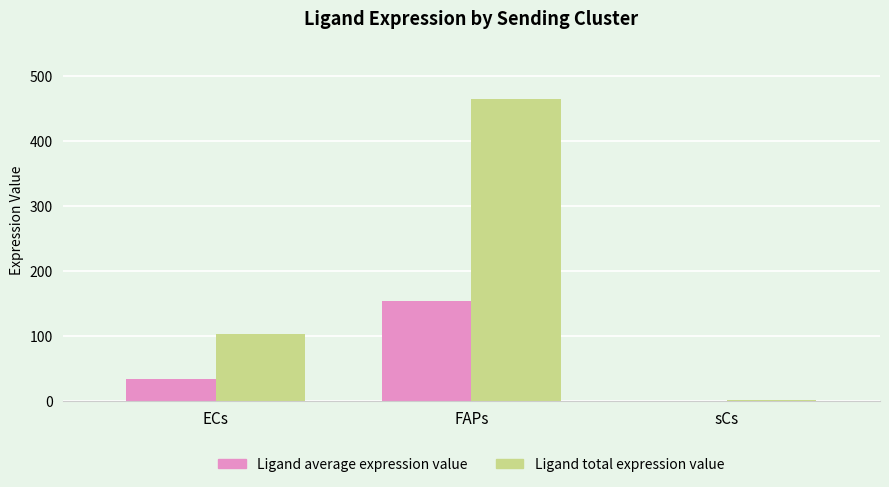

At which label is Ligand total expression value closest to 233?

ECs